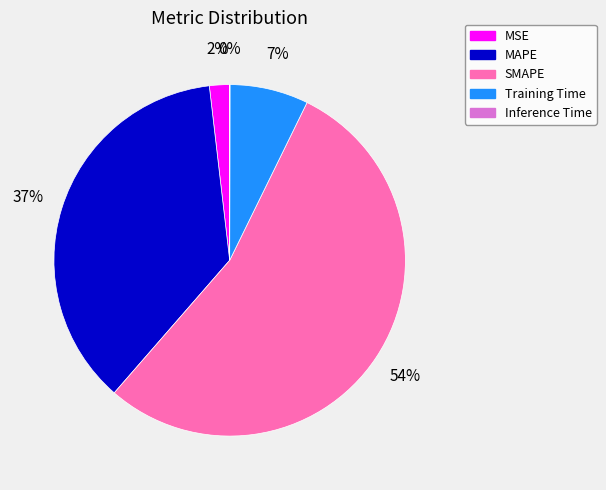

Is there any slice that represents more than half of the pie?

Yes